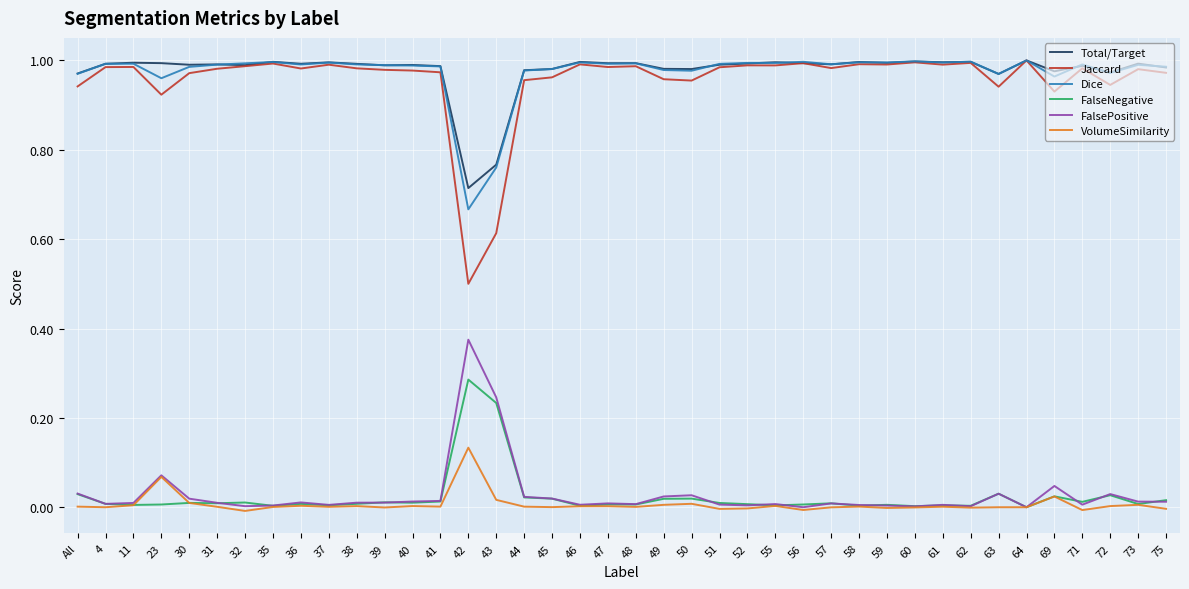

What are all the series names shown in the legend?

Total/Target, Jaccard, Dice, FalseNegative, FalsePositive, VolumeSimilarity